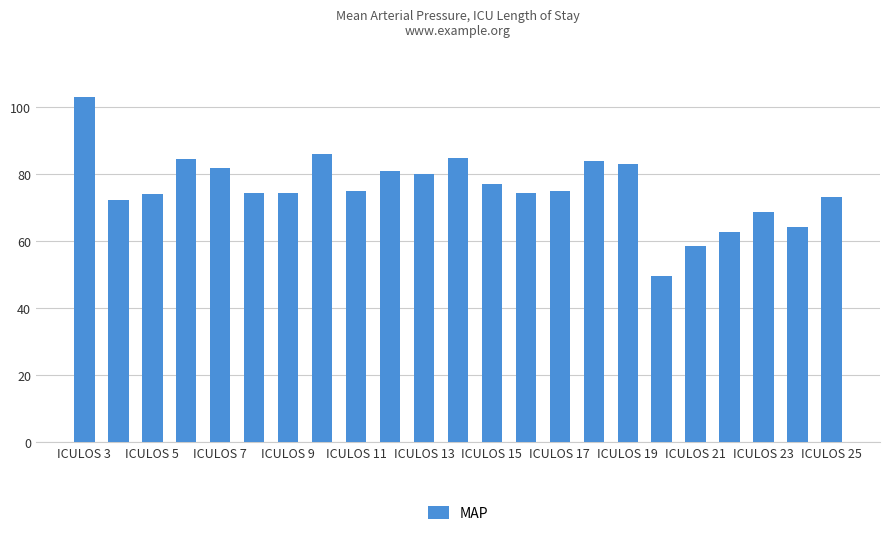

What is the value of the 5th bar from the left?

82.0